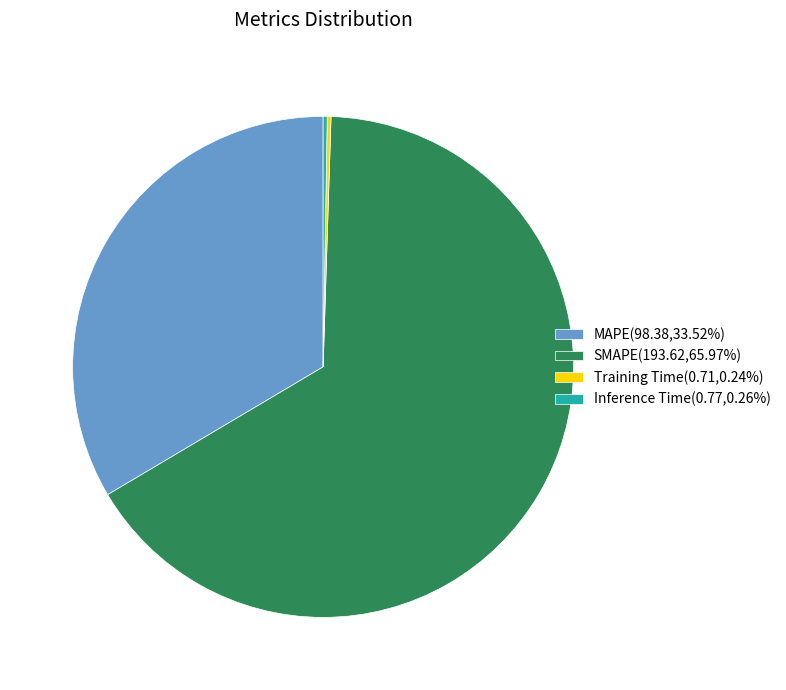

Do MAPE(98.38,33.52%) and SMAPE(193.62,65.97%) together represent more than half of the pie?

Yes